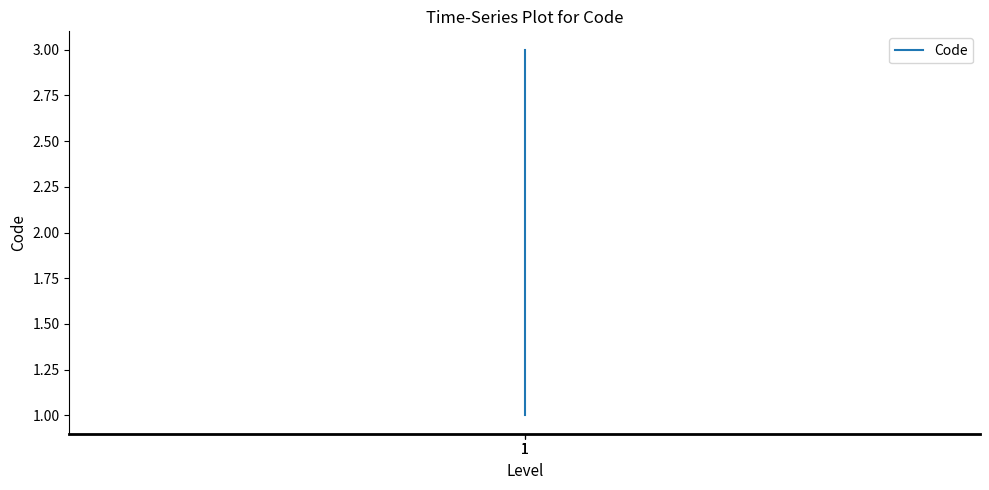

Which category has the highest value across all series?

1